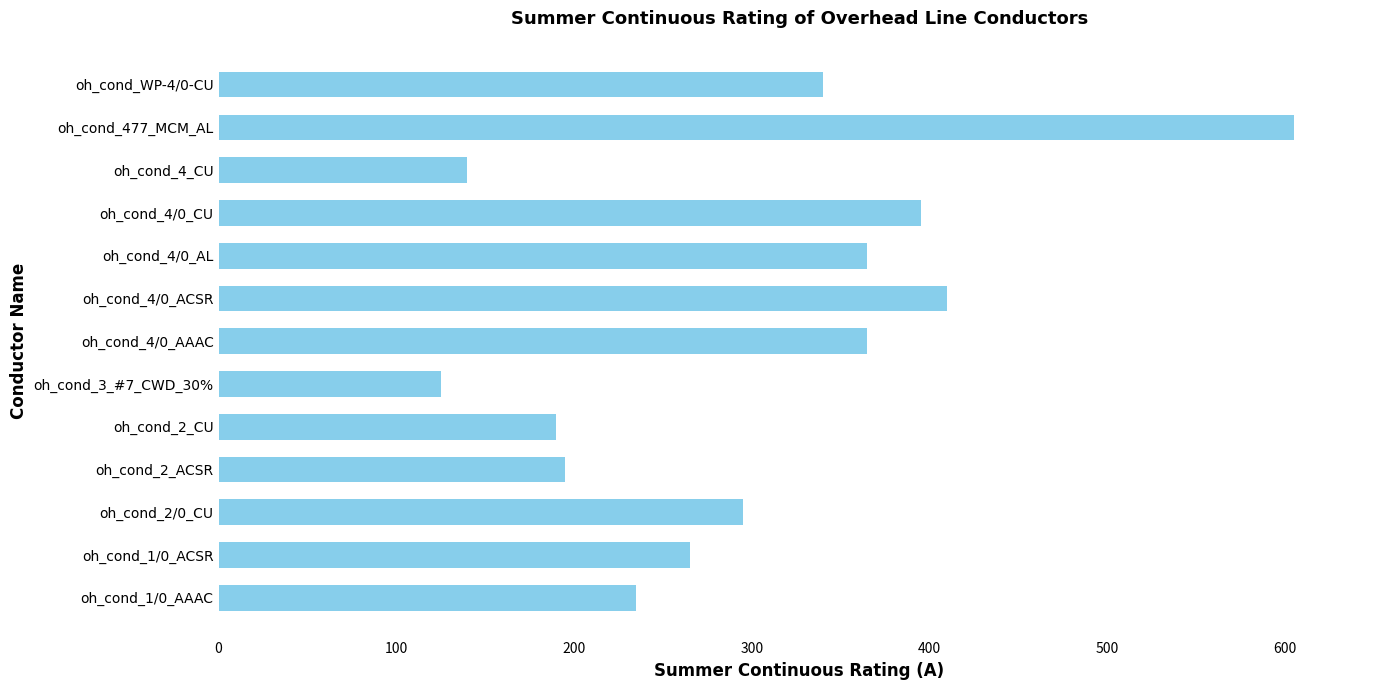

True or false: the data shows 265 at oh_cond_1/0_ACSR.

True